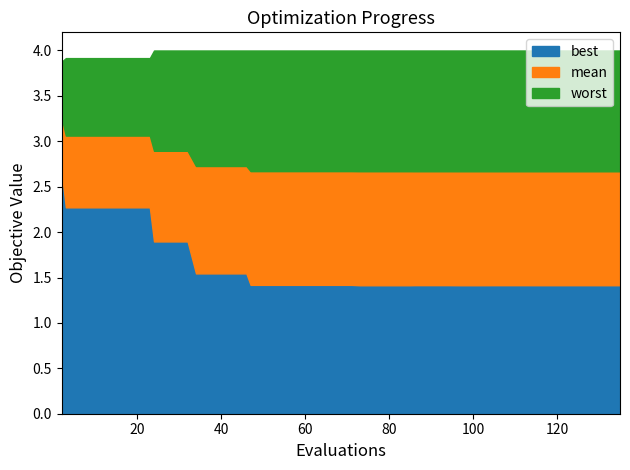

What is the maximum value for best?

2.7